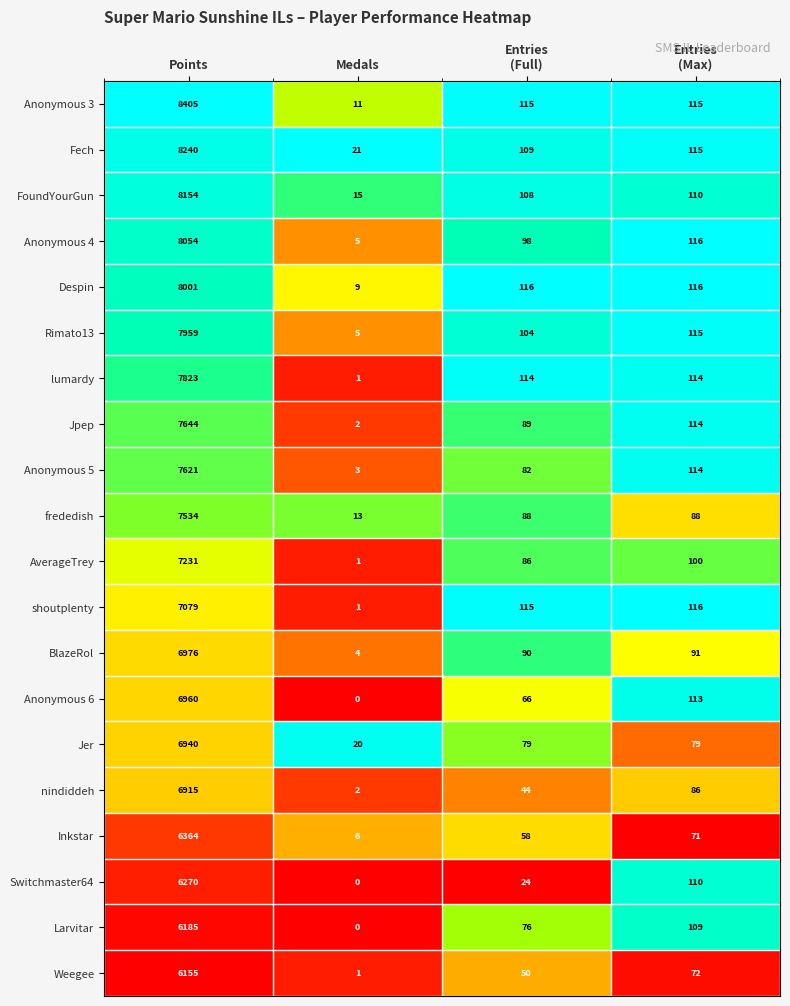

What is the total value across all series at Medals?

120